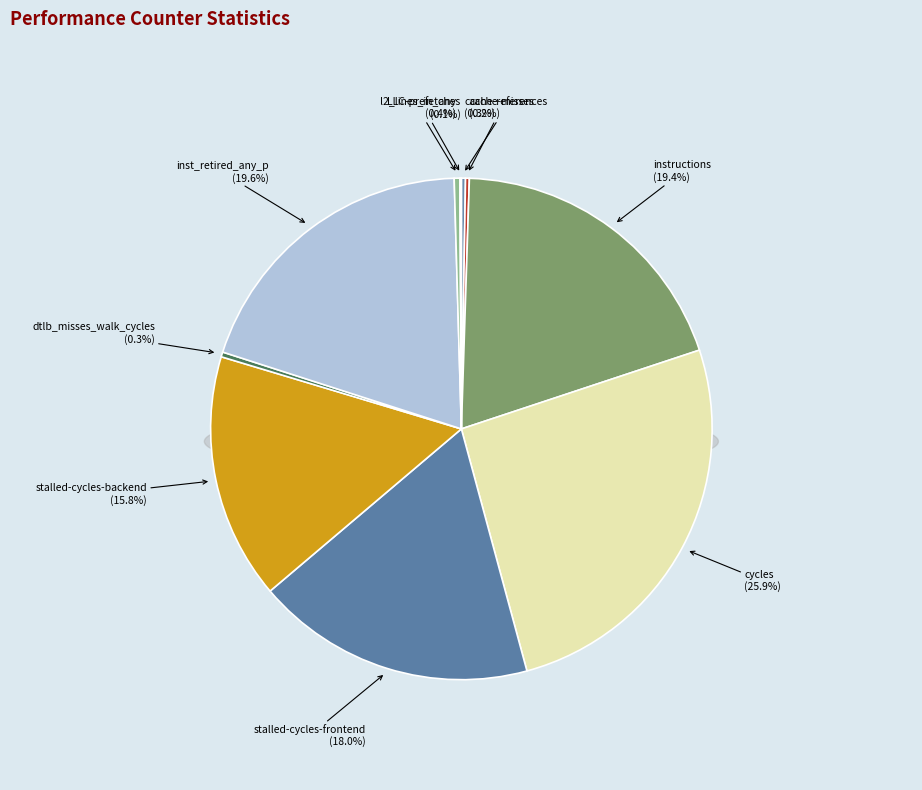

What percentage is NOT represented by inst_retired_any_p?

80.4%